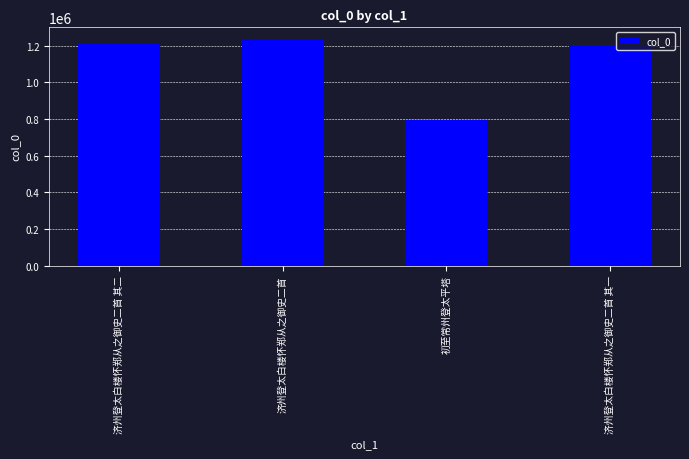

True or false: the data shows 1213055 at 济州登太白楼怀郑从之御史二首 其二.

True